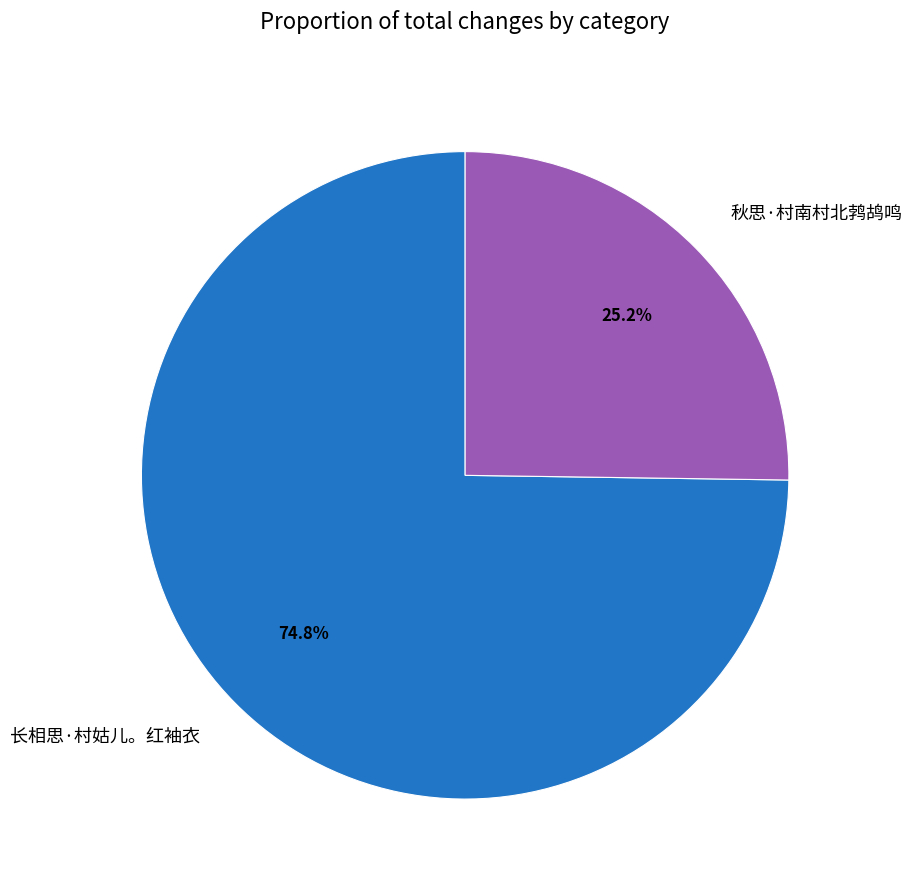

Which category has the smallest portion of the pie?

秋思·村南村北鹁鸪鸣